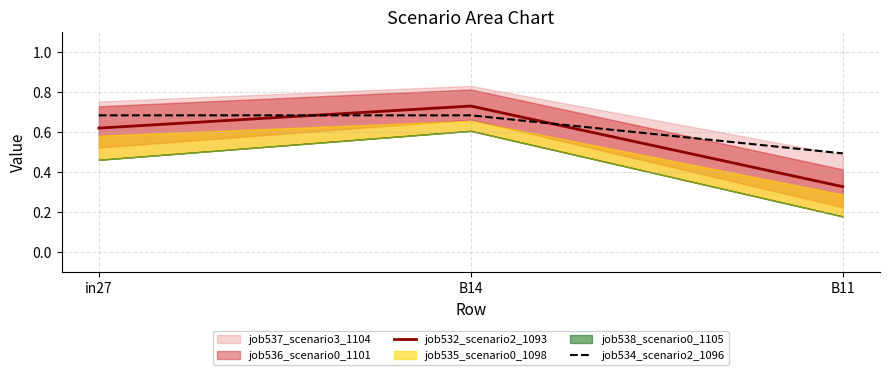

Is the value of job534_scenario2_1096 at in27 greater than the value of job532_scenario2_1093 at B14?

No